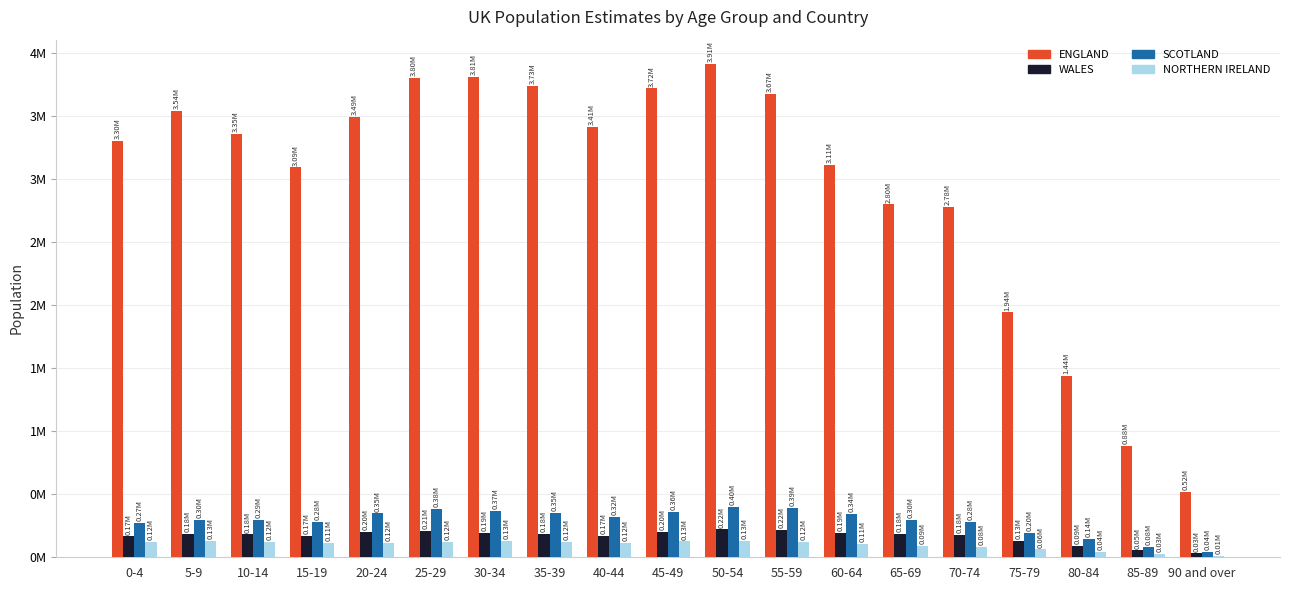

Are the bars horizontal?

No